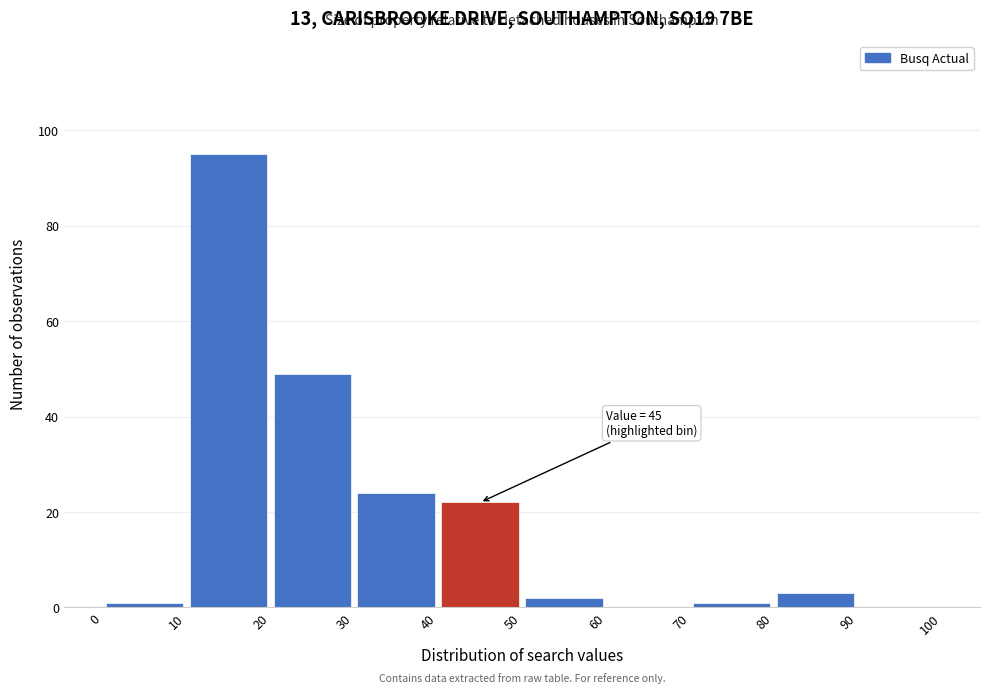

Over which range of the x-axis is the bar tallest?

10 to 20